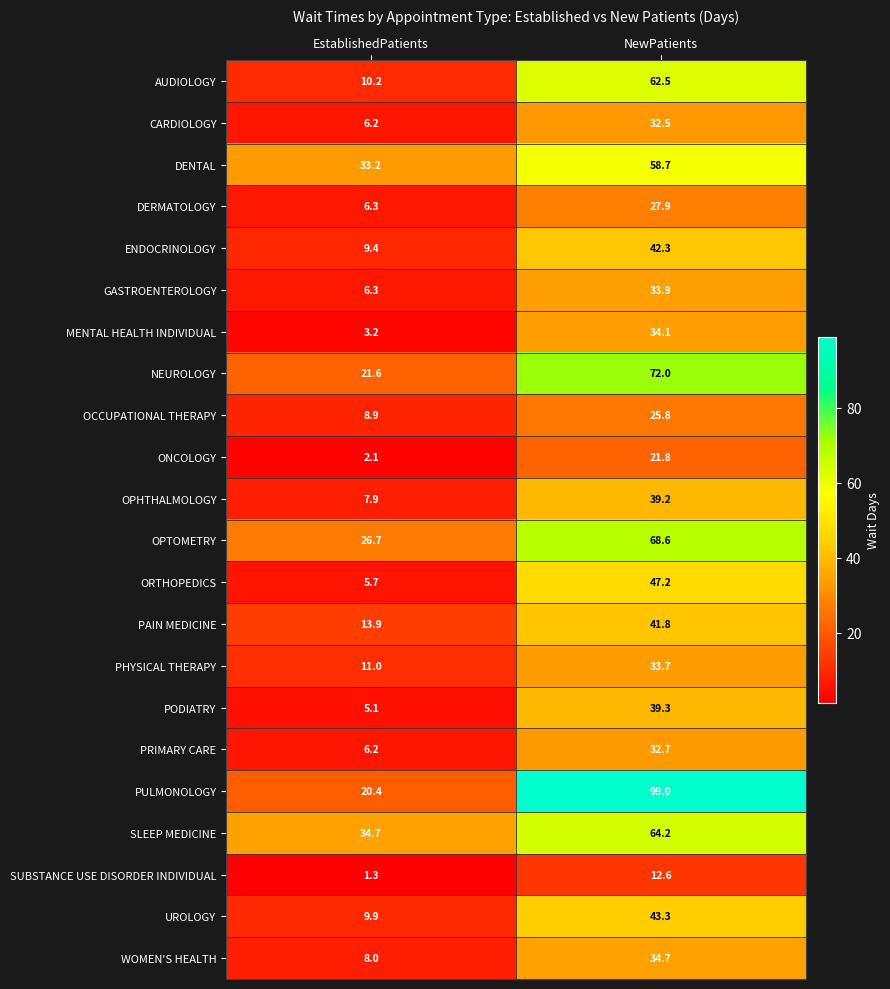

What is the difference between the maximum and minimum values in the PULMONOLOGY series?

78.6